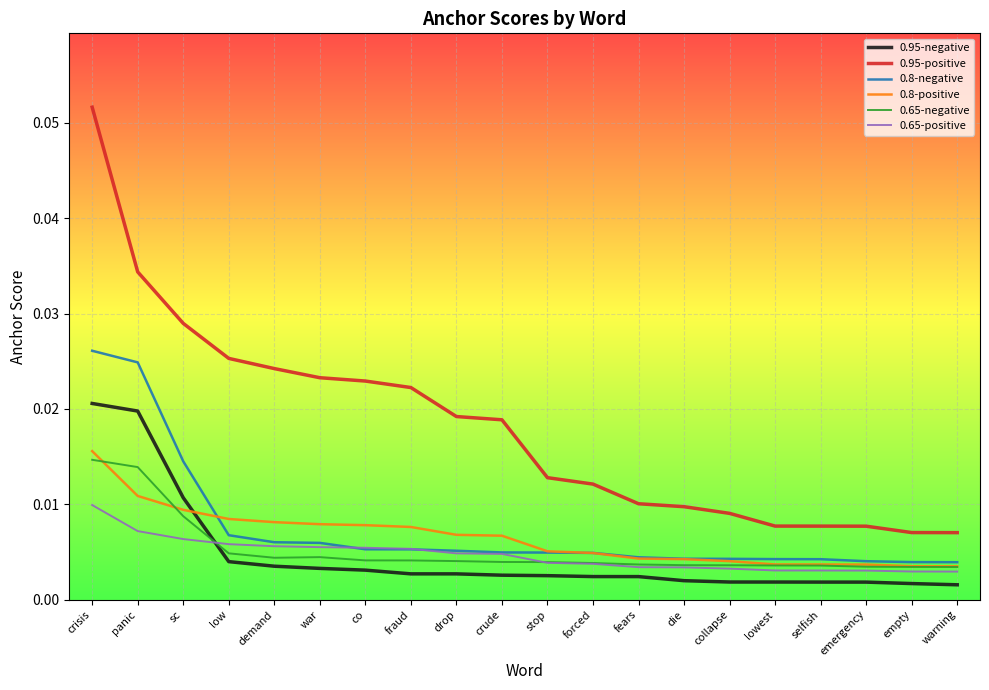

At which label does 0.95-positive reach its peak?

crisis